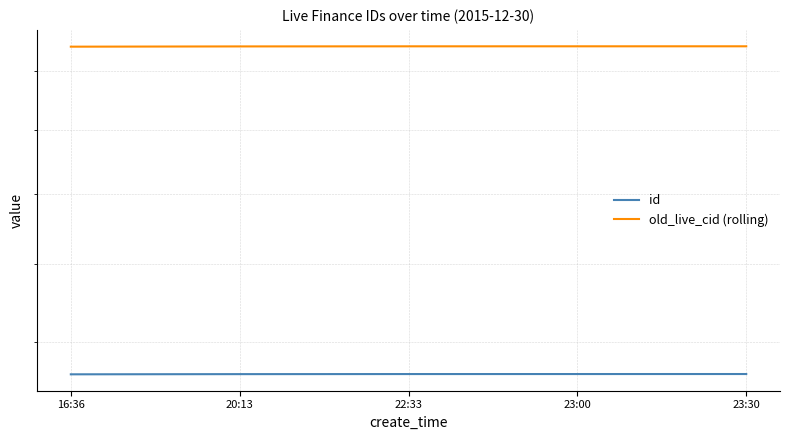

How many categories are shown in the chart?

5